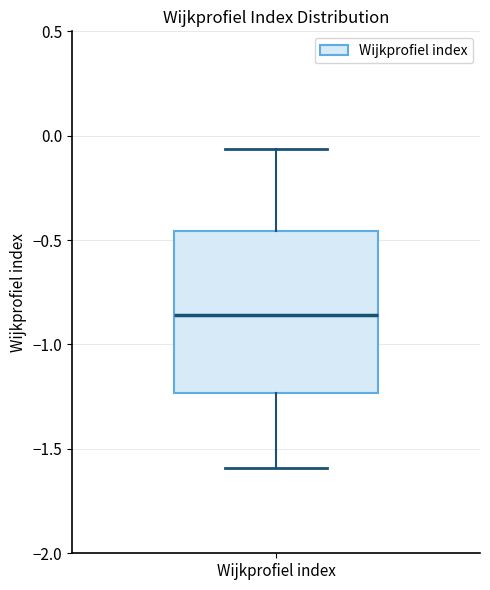

Where does the median line of the box for Wijkprofiel index sit on the y-axis? The values are not printed on the chart, so give them approximately, as read against the axis.

-0.85